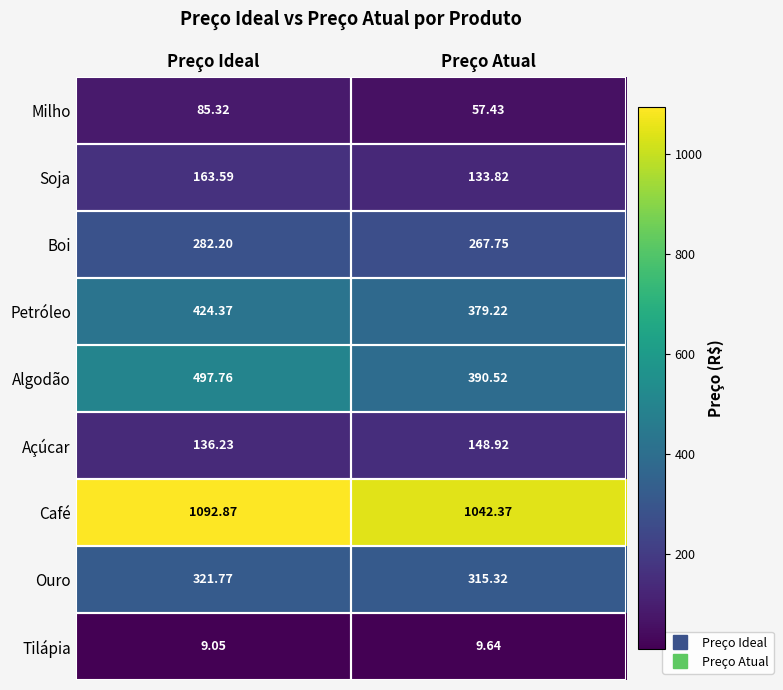

Which category has the lowest value in the Petróleo series?

Preço Atual